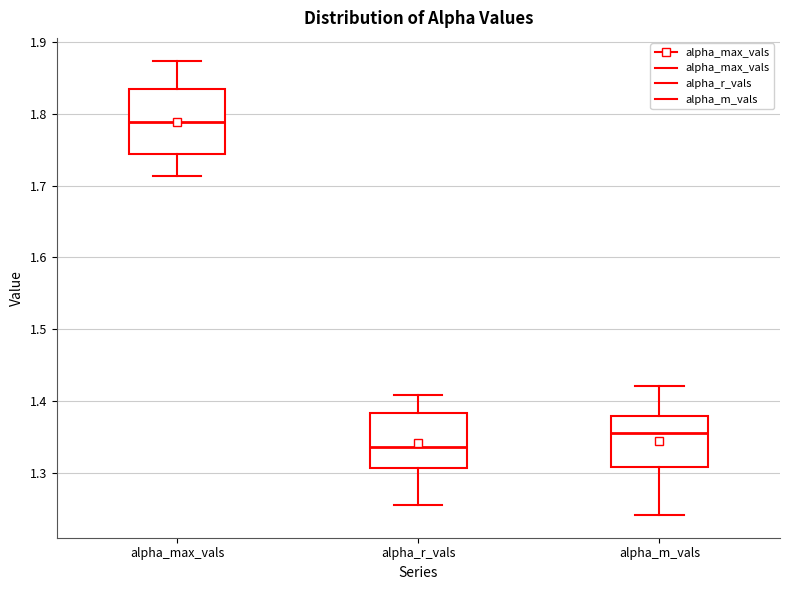

Where is the upper edge of the box for alpha_m_vals on the y-axis? The values are not printed on the chart, so give them approximately, as read against the axis.

1.38